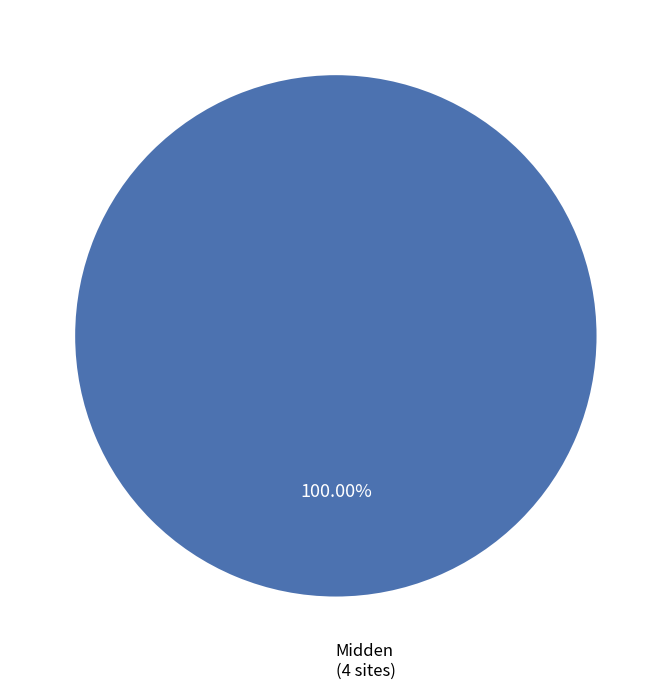

Is there any slice that represents more than half of the pie?

Yes